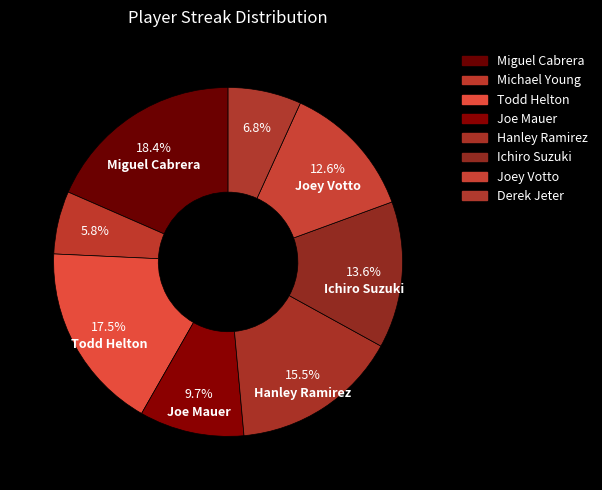

How many segments does this pie chart have?

8